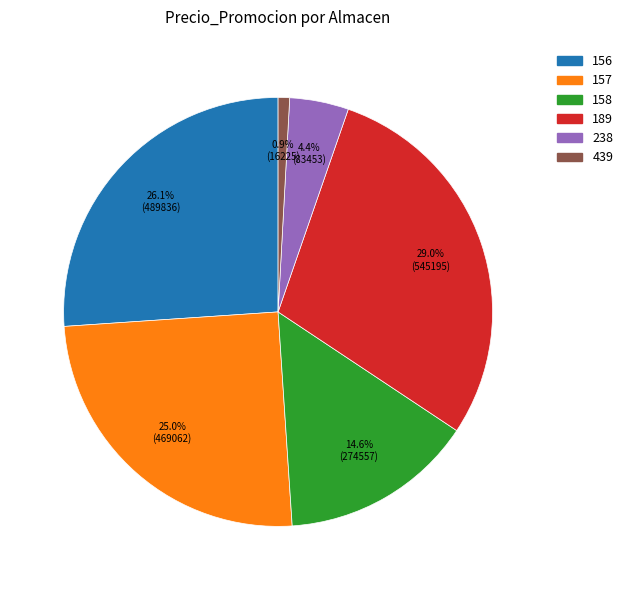

Is there any slice that represents more than half of the pie?

No